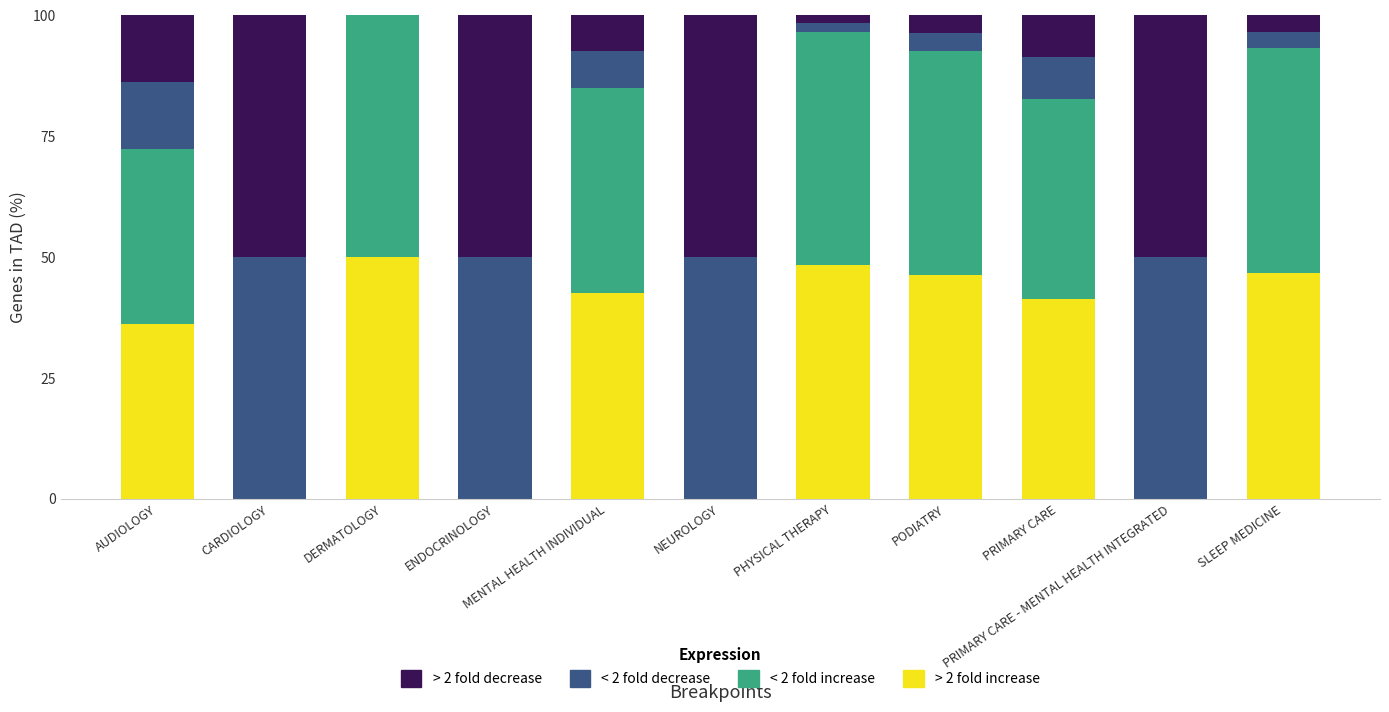

What is the highest value of the > 2 fold increase series?

50.0